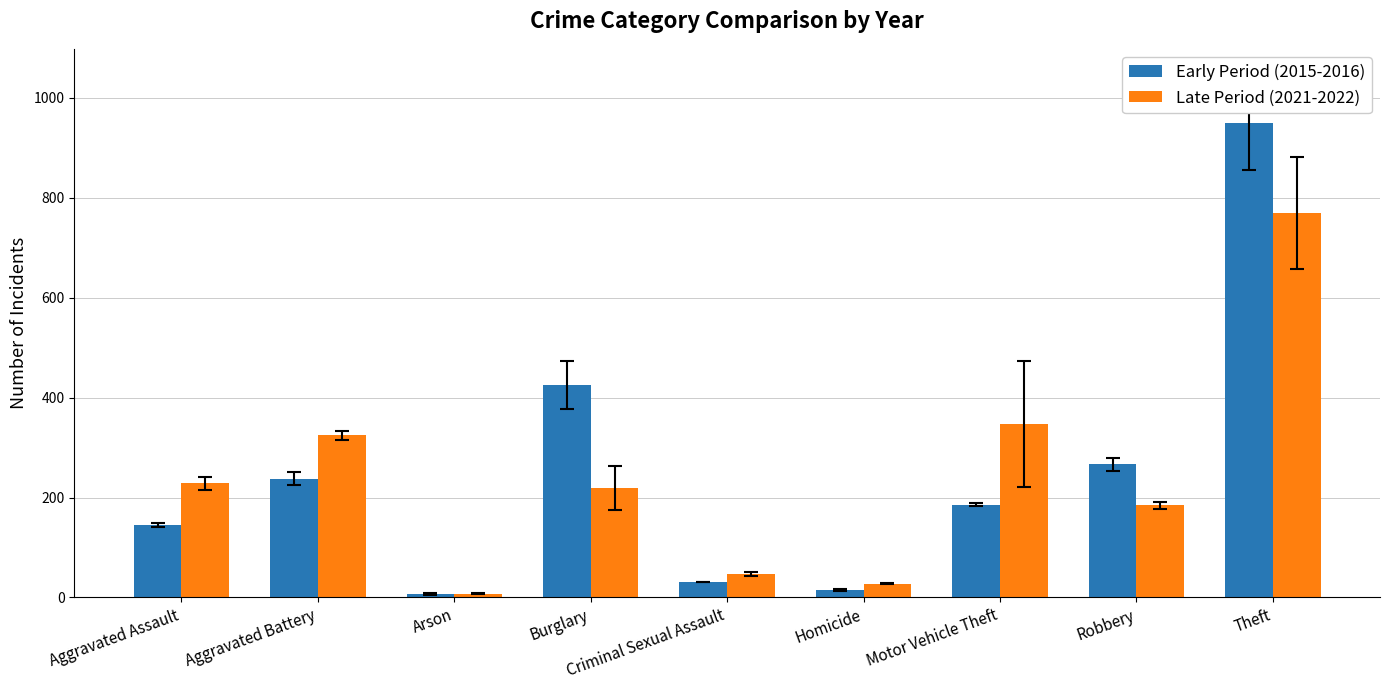

What is the label of the 6th bar from the right?

Burglary